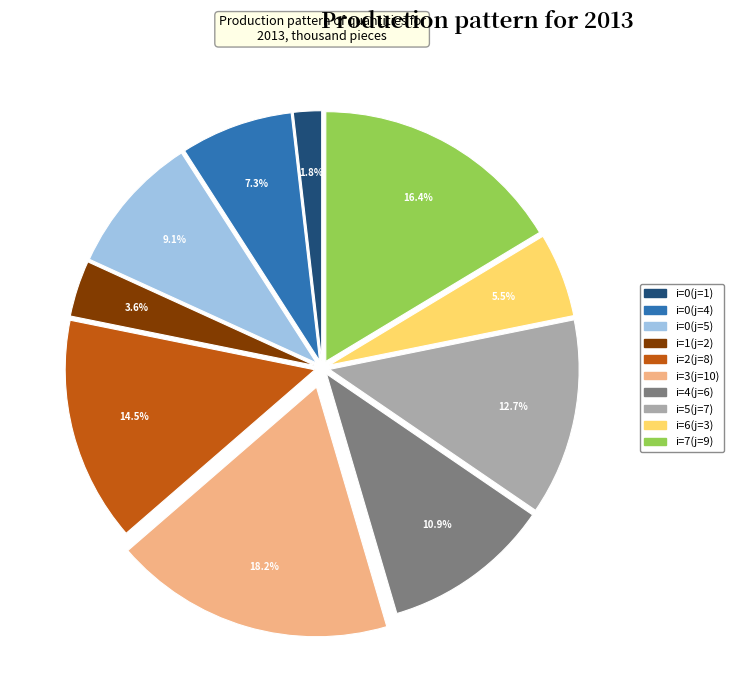

Which slice is the largest?

i=3(j=10)